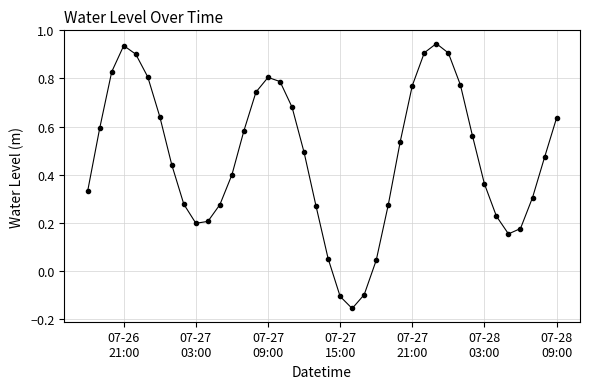

How many points are lower than both their immediate neighbors (excluding endpoints)?

3